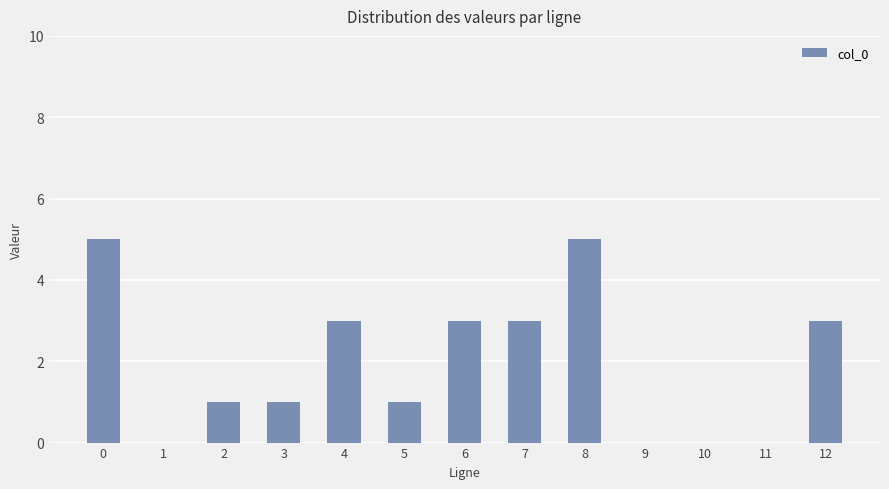

What is the maximum value shown in the chart?

5